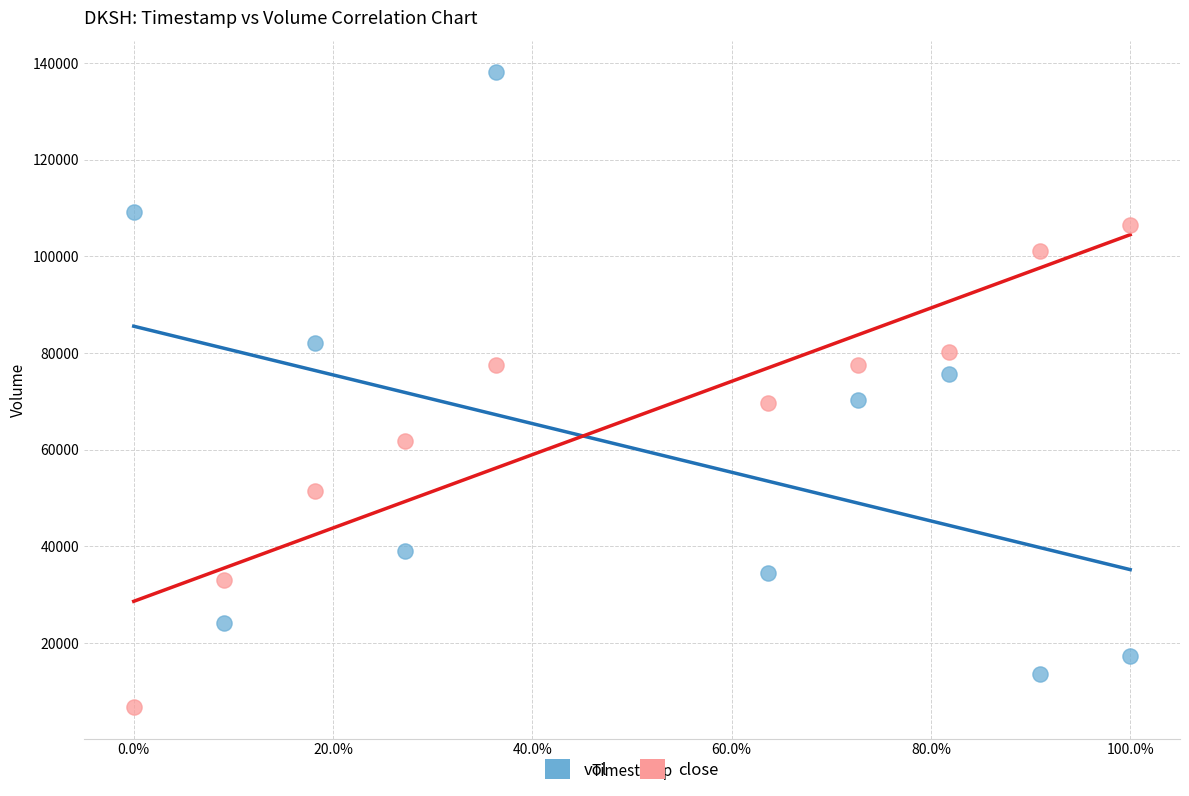

Across all data points, what is the range of Y values (max minus min)?

131300.0